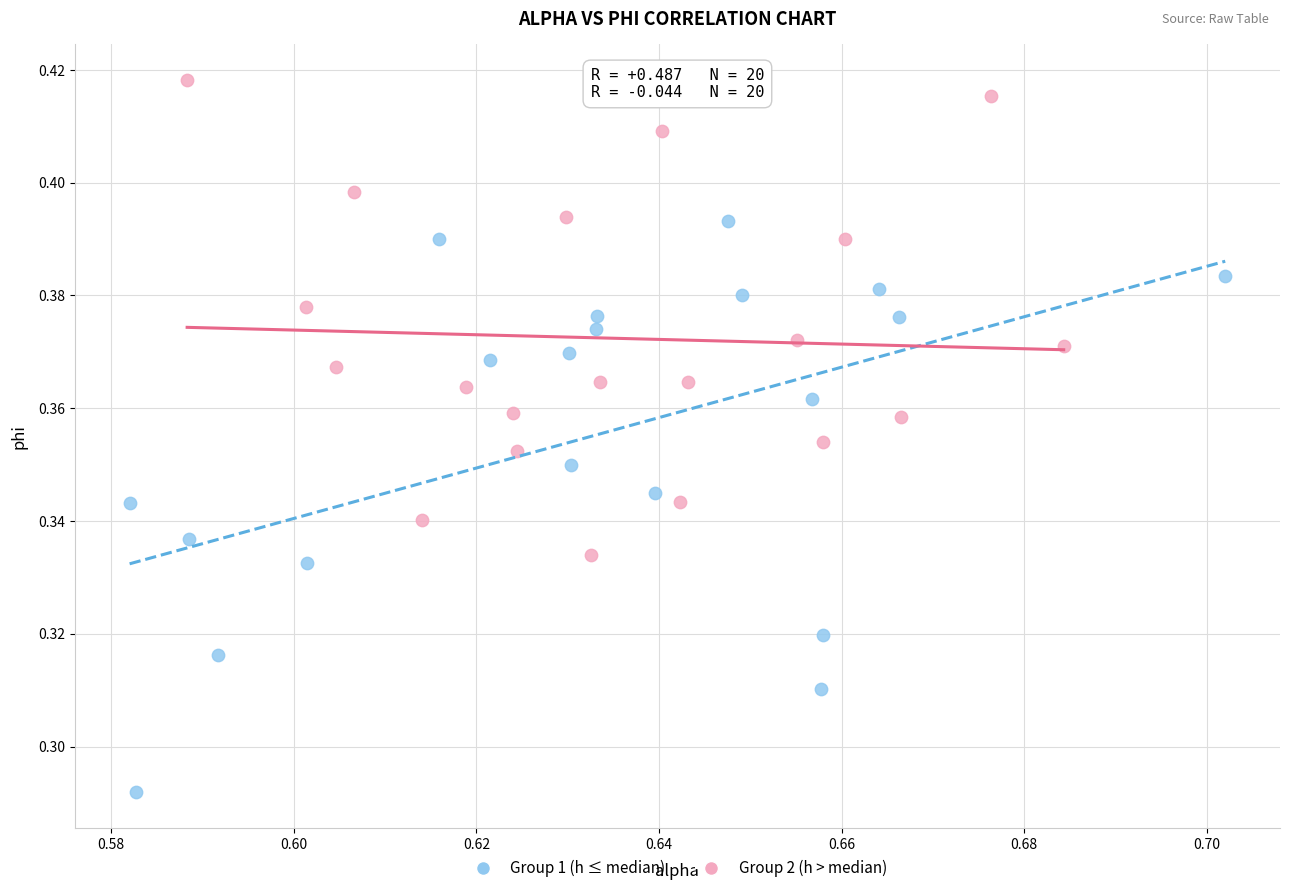

Which series contains the highest Y value?

Group 2 (h > median)